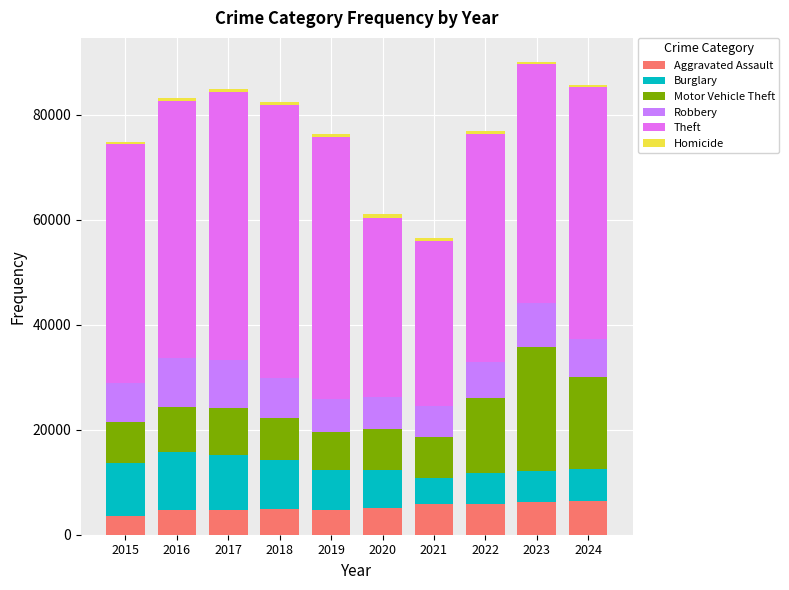

Read the Homicide value at 2015.

411